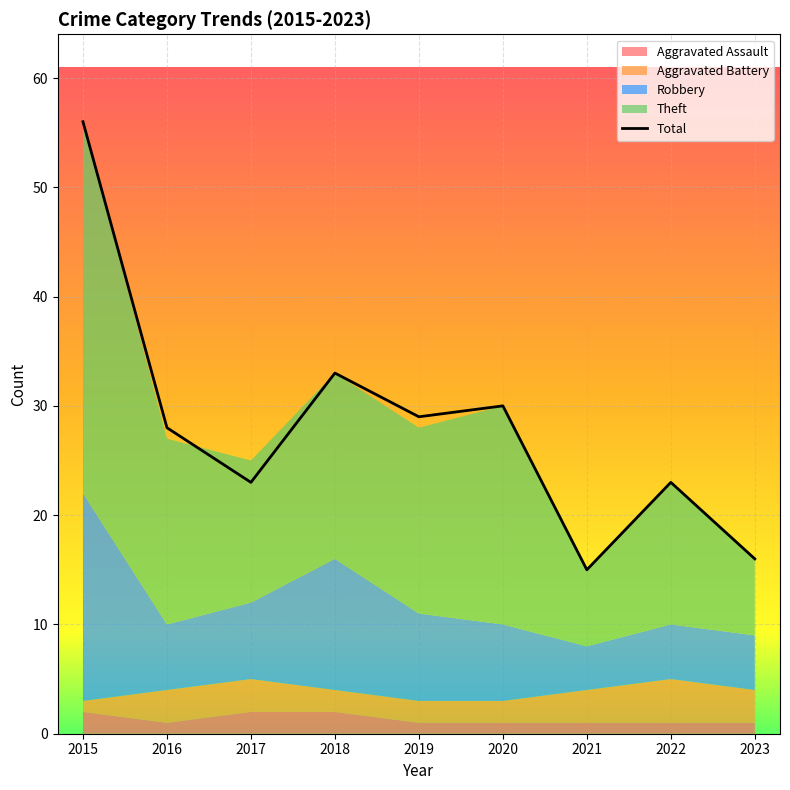

Does the chart display data point markers on the line(s)?

No